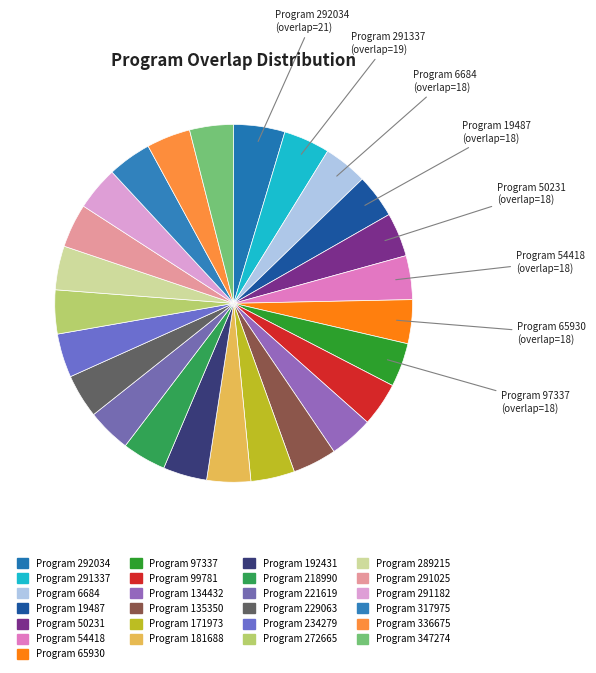

Rank the categories by value from highest to lowest.

292034, 291337, 6684, 19487, 50231, 54418, 65930, 97337, 99781, 134432, 135350, 171973, 181688, 192431, 218990, 221619, 229063, 234279, 272665, 289215, 291025, 291182, 317975, 336675, 347274